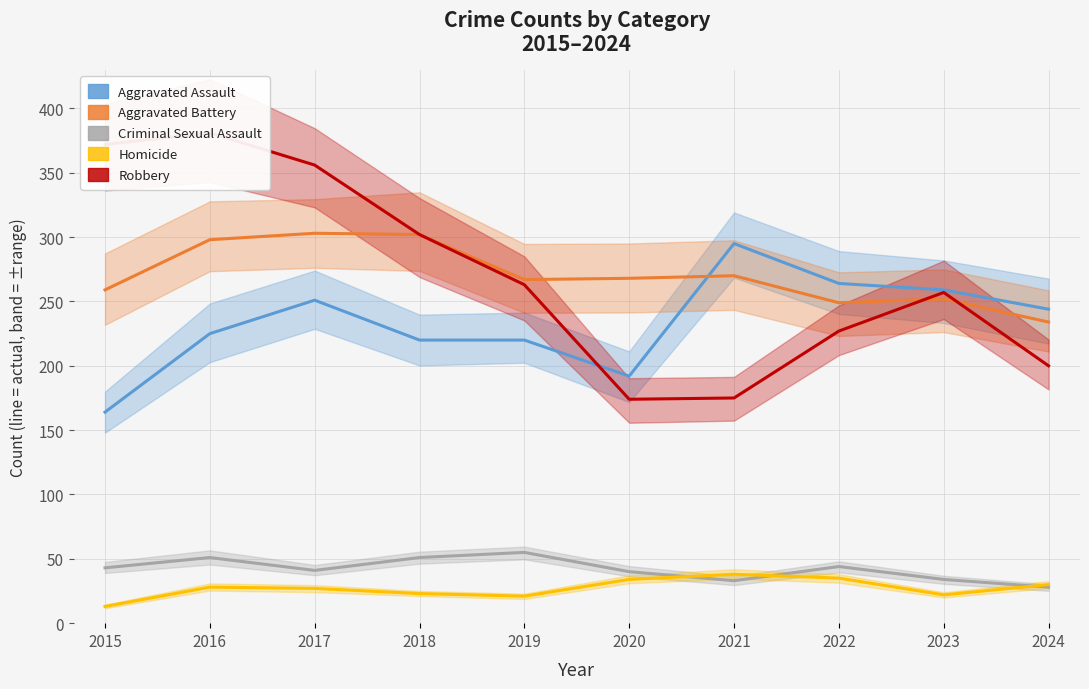

Reading left to right, list all the values displayed in this chart.

Aggravated Assault: 164	225	251	220	220	192	295	264	259	244
Aggravated Battery: 259	298	303	302	267	268	270	249	252	234
Criminal Sexual Assault: 43	51	41	51	55	40	33	44	34	28
Homicide: 13	28	27	23	21	34	38	35	22	30
Robbery: 372	381	356	302	263	174	175	227	257	200